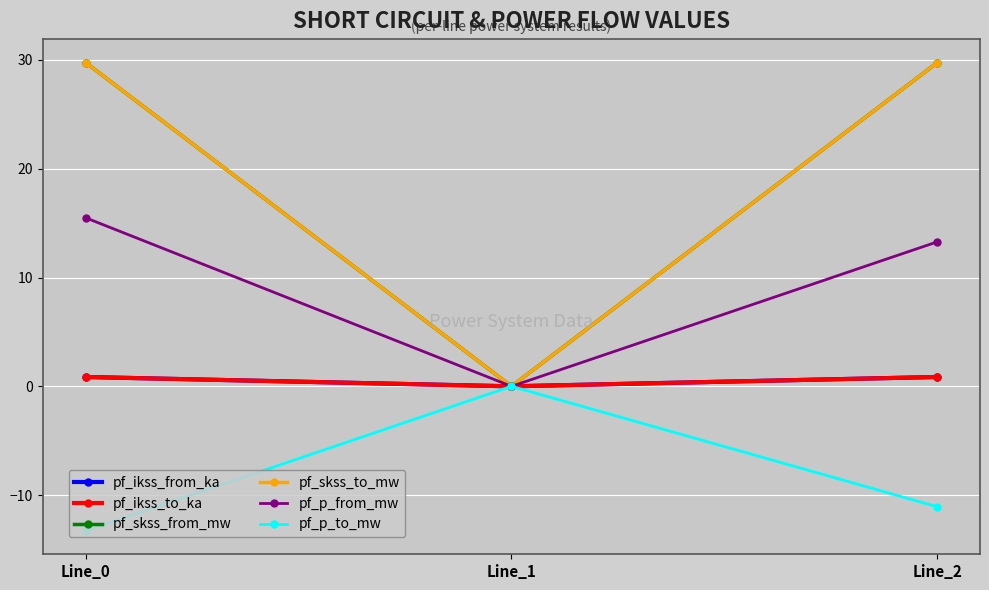

The pf_skss_from_mw series shows 16.9 at Line_1. True or false?

False